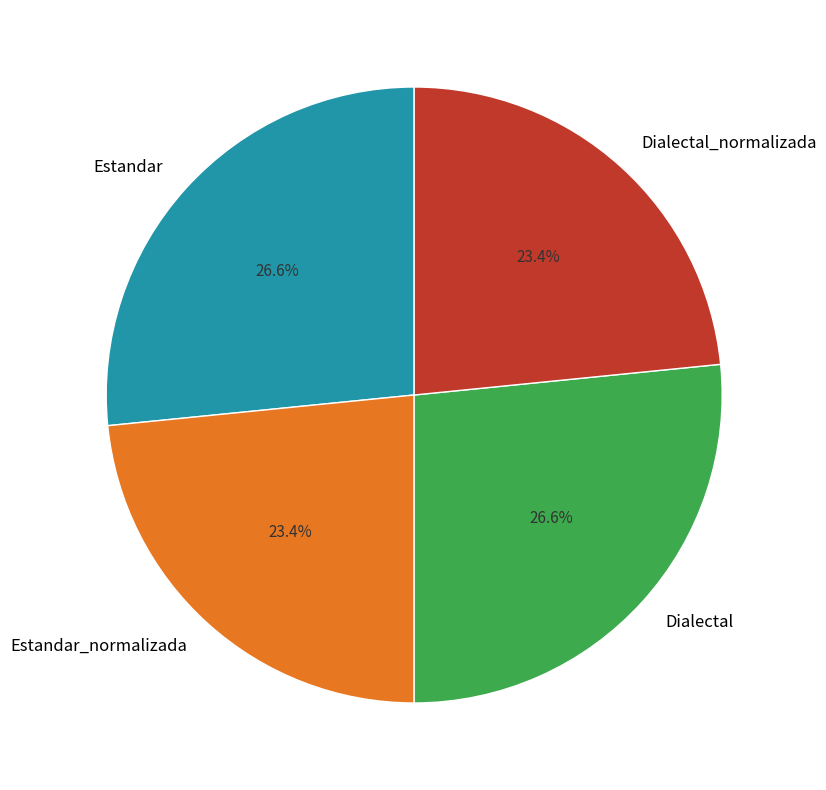

Approximately how many times larger is the value at Estandar_normalizada compared to Dialectal?

0.9